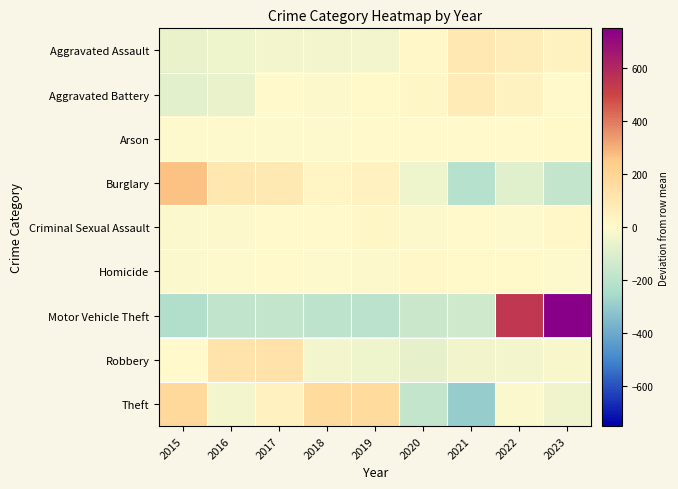

Reading left to right, what are all the values shown in this chart?

Aggravated Assault: 2015=-64.1	2016=-52.1	2017=-33.1	2018=-33.1	2019=-35.1	2020=14.9	2021=93.9	2022=68.9	2023=39.9
Aggravated Battery: 2015=-82.3	2016=-62.3	2017=1.7	2018=-9.3	2019=8.7	2020=17.7	2021=80.7	2022=40.7	2023=4.7
Arson: 2015=-2.6	2016=-4.6	2017=-1.6	2018=-4.6	2019=0.4	2020=5.4	2021=0.4	2022=0.4	2023=6.4
Burglary: 2015=265.0	2016=103.0	2017=89.0	2018=33.0	2019=44.0	2020=-48.0	2021=-212.0	2022=-93.0	2023=-181.0
Criminal Sexual Assault: 2015=-12.8	2016=-8.8	2017=3.2	2018=0.2	2019=18.2	2020=-10.8	2021=1.2	2022=-2.8	2023=12.2
Homicide: 2015=-14.1	2016=-3.1	2017=3.9	2018=-4.1	2019=-7.1	2020=11.9	2021=8.9	2022=6.9	2023=-3.1
Motor Vehicle Theft: 2015=-228.1	2016=-187.1	2017=-179.1	2018=-193.1	2019=-201.1	2020=-158.1	2021=-143.1	2022=539.9	2023=749.9
Robbery: 2015=1.1	2016=118.1	2017=124.1	2018=-34.9	2019=-48.9	2020=-72.9	2021=-35.9	2022=-31.9	2023=-18.9
Theft: 2015=181.3	2016=-33.7	2017=46.3	2018=168.3	2019=166.3	2020=-172.7	2021=-294.7	2022=-14.7	2023=-46.7